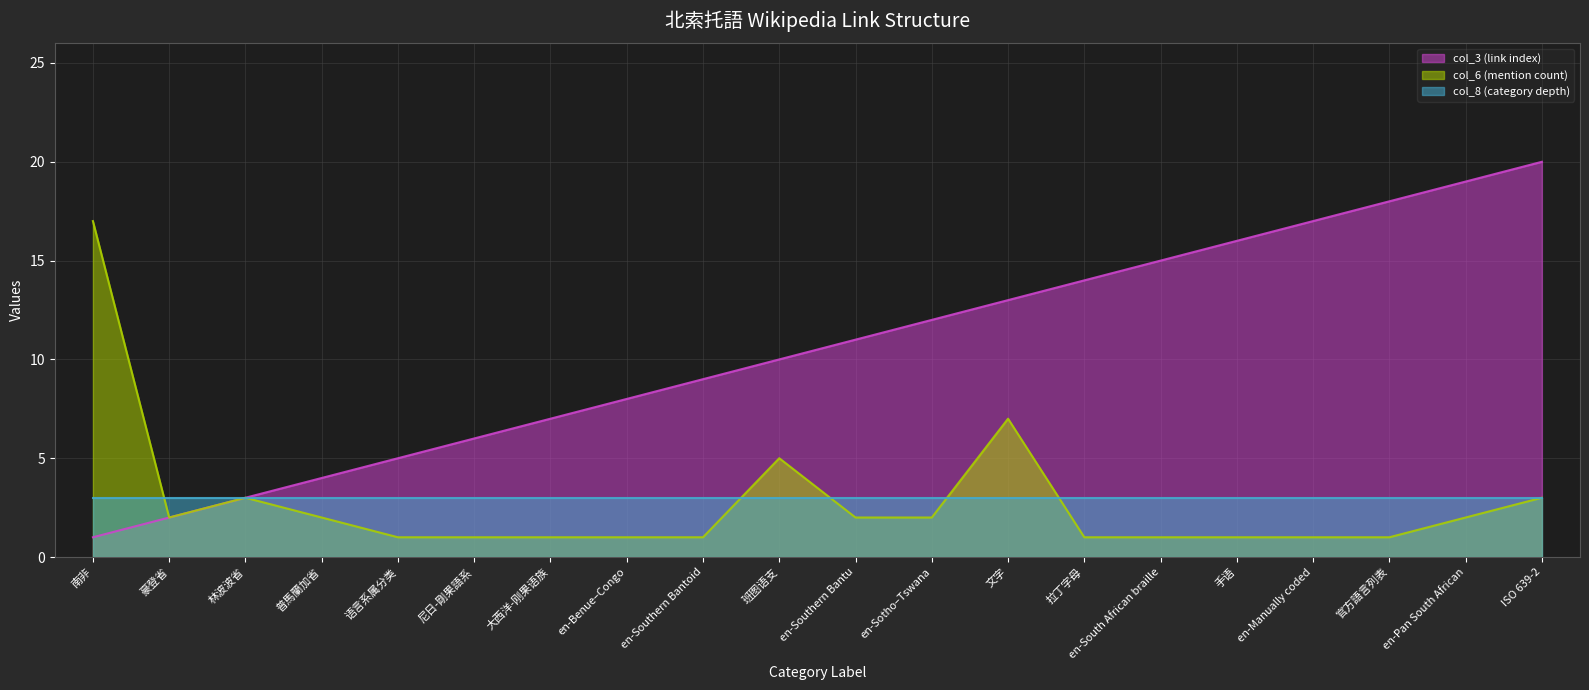

Rank the categories by col_3 (link index) value from lowest to highest.

南非, 豪登省, 林波波省, 普馬蘭加省, 语言系属分类, 尼日-剛果語系, 大西洋-刚果语族, en-Benue–Congo, en-Southern Bantoid, 班图语支, en-Southern Bantu, en-Sotho–Tswana, 文字, 拉丁字母, en-South African braille, 手语, en-Manually coded, 官方語言列表, en-Pan South African, ISO 639-2